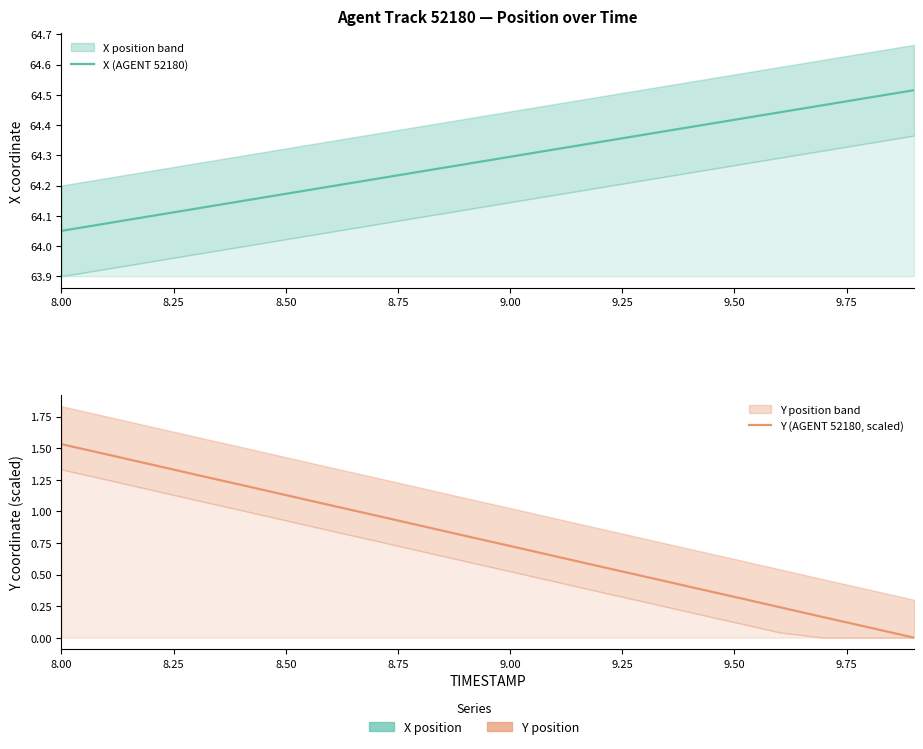

What is the highest value of the Y (AGENT 52180, scaled) series?

1.5